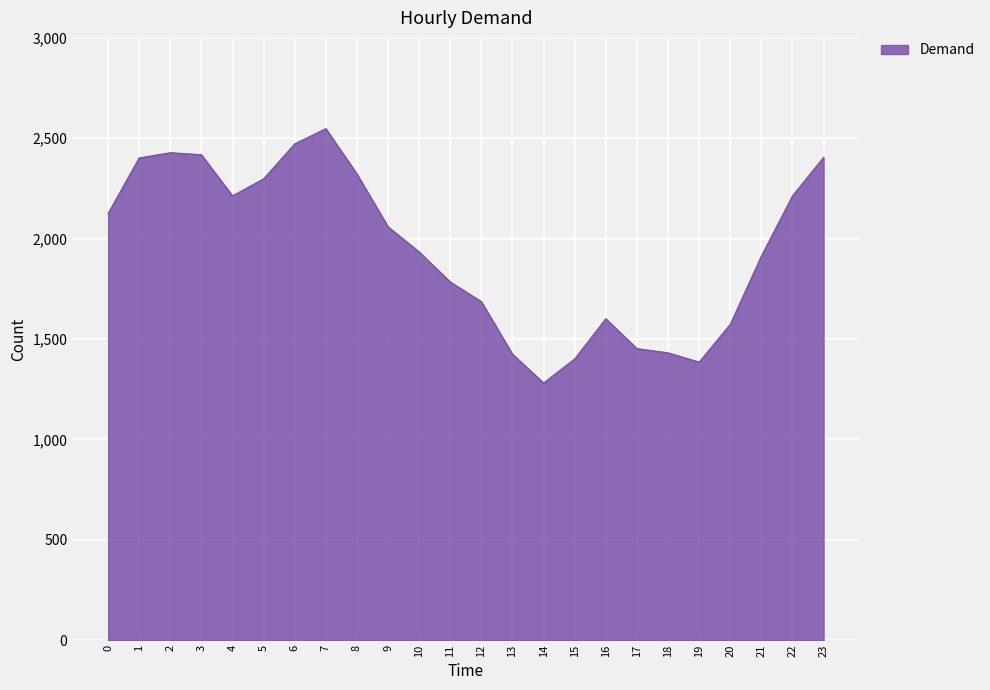

Between 10 and 9, which is larger?

9